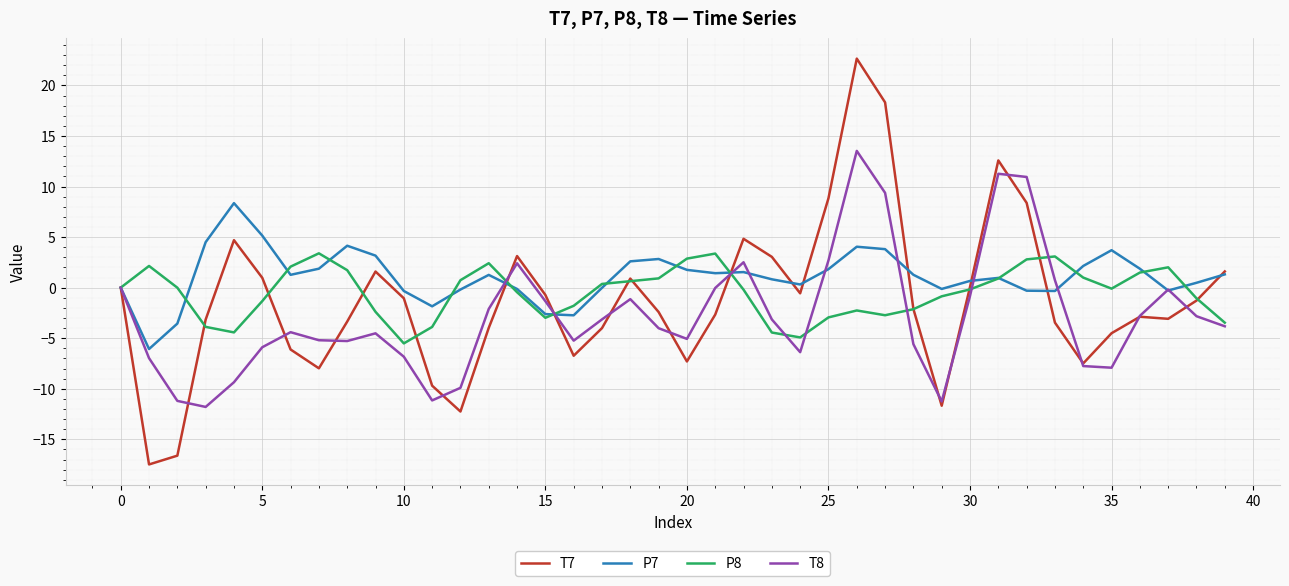

What is the lowest value of the T8 series?

-11.8